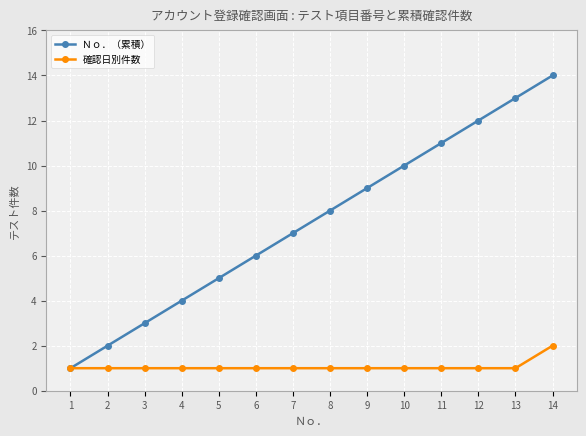

What is the difference between the highest and lowest values at 7?

6